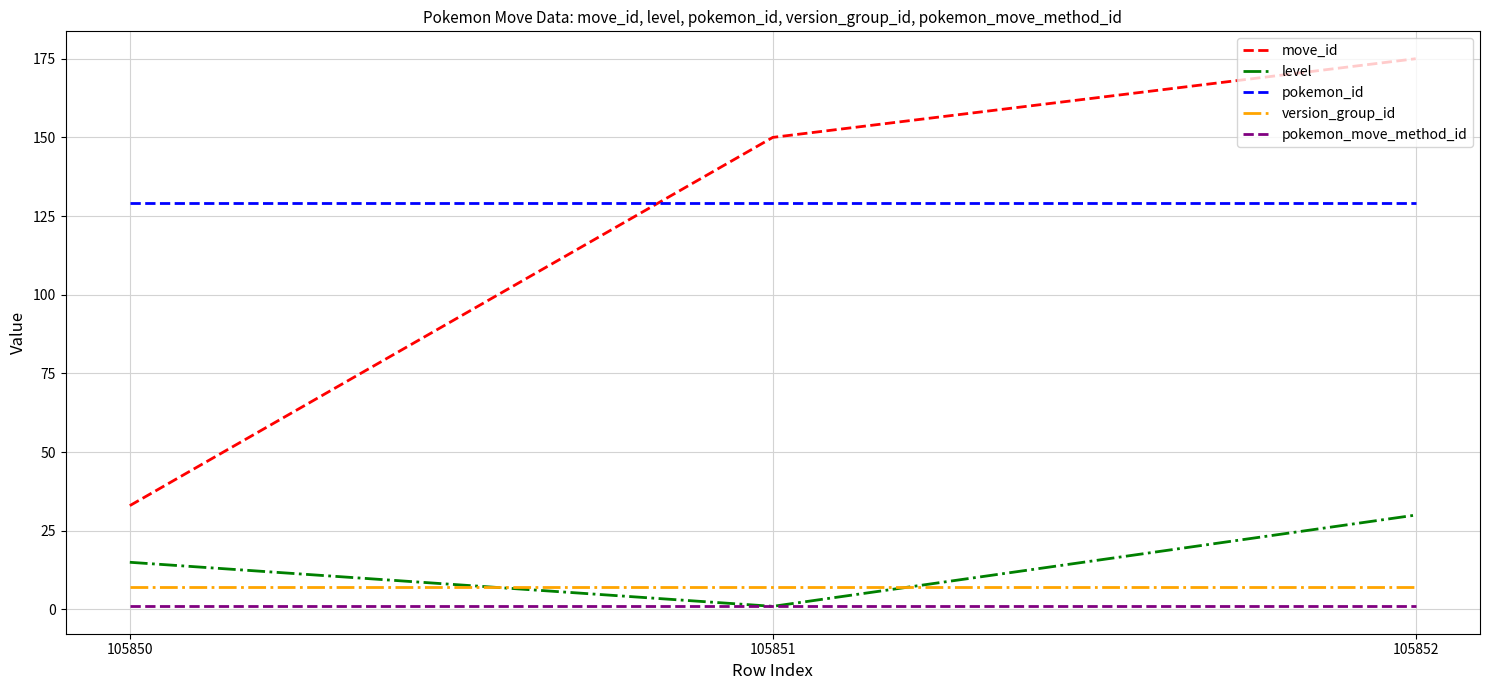

What is the greatest value displayed?

175